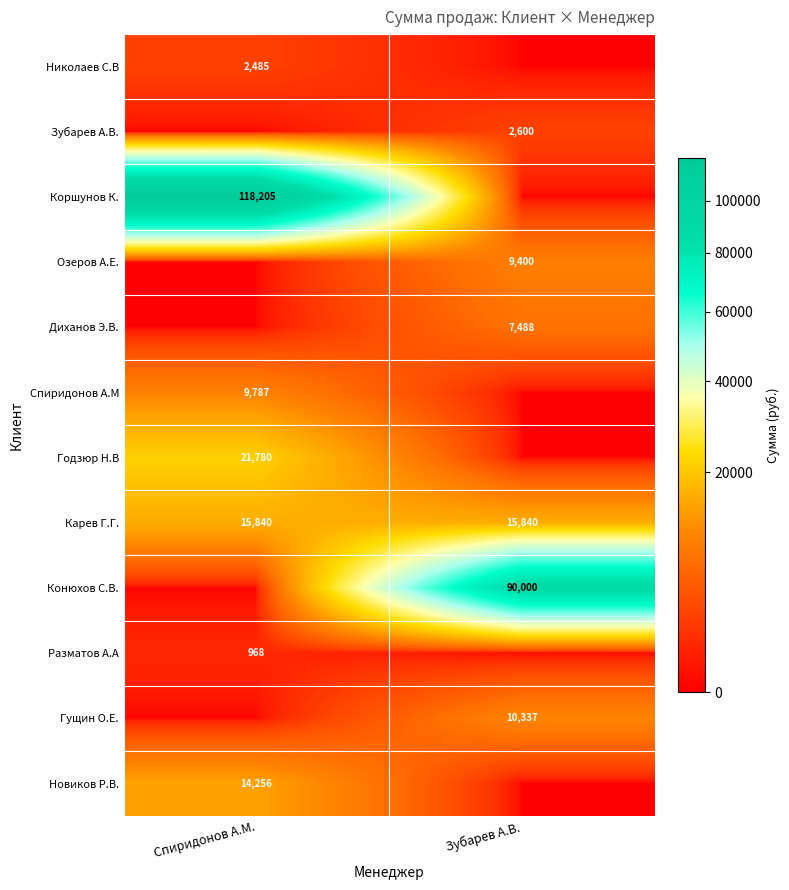

Is it true that Конюхов С.В. equals 90000 at Зубарев А.В.?

True